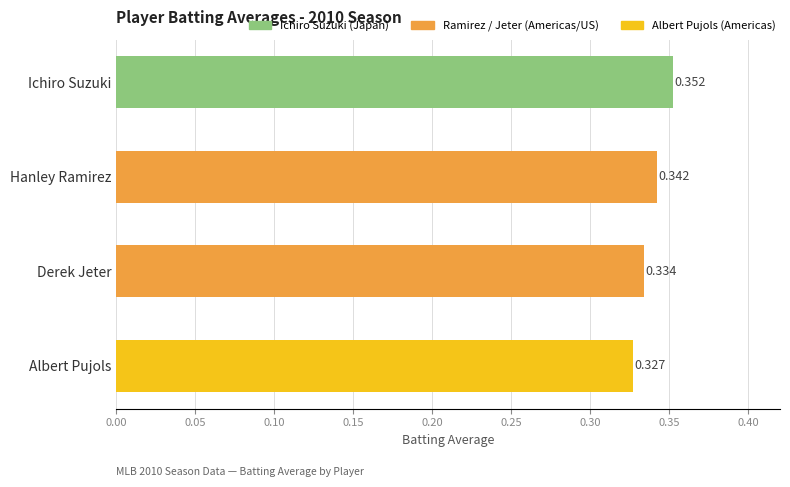

Between Ichiro Suzuki and Albert Pujols, which is larger?

Ichiro Suzuki